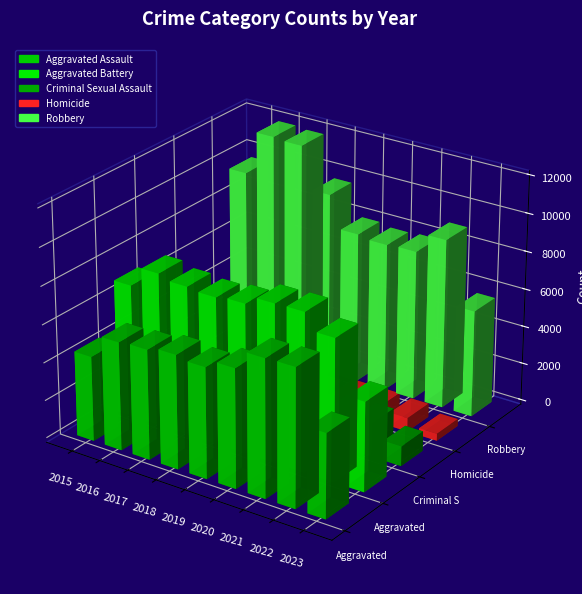

List the labels in order of Homicide value, largest first.

2021, 2020, 2016, 2022, 2017, 2018, 2019, 2015, 2023